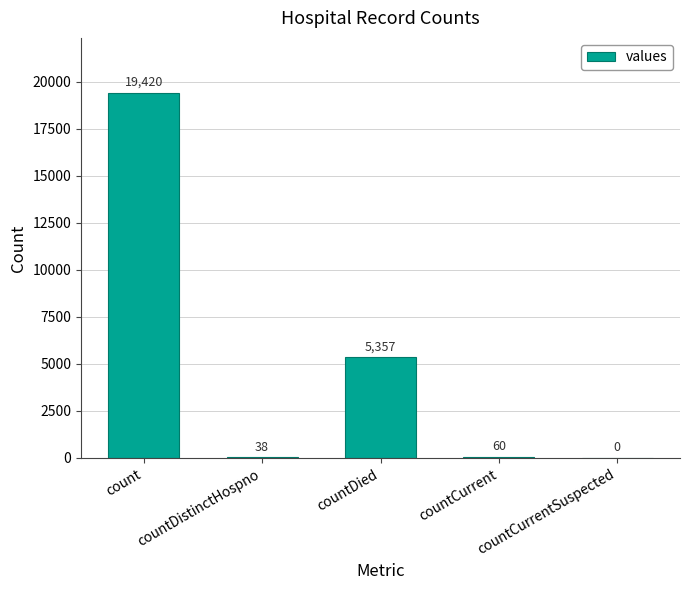

Is it true that the value at countCurrentSuspected is 0?

True